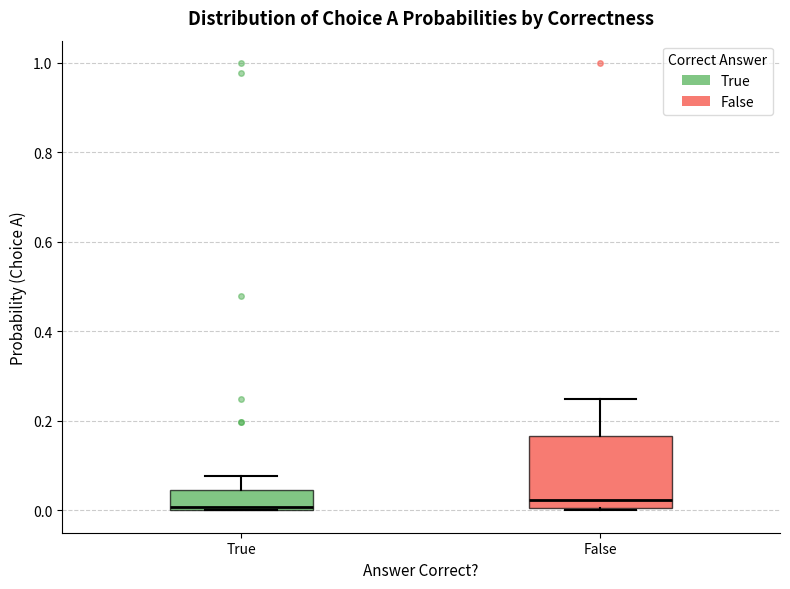

Reading left to right, transcribe this box plot: for each box, give where its median line is, the range the box spans, and where its two whiskers end, as read against the y-axis. The values are not printed on the chart, so give them approximately, as read against the axis.

True: median 0.00 (just above the box's lower edge), box 0.00 to 0.04, whiskers 0.00 to 0.08
False: median 0.02, box 0.00 to 0.16, whiskers 0.00 to 0.24